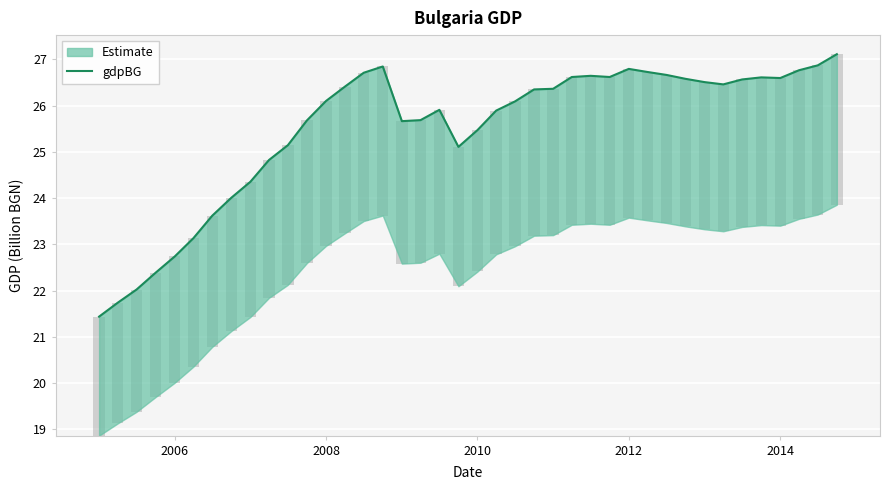

Reading right to left, list all the values displayed in this chart.

27.1	26.9	26.8	26.6	26.6	26.6	26.5	26.5	26.6	26.7	26.7	26.8	26.6	26.6	26.6	26.4	26.3	26.1	25.9	25.5	25.1	25.9	25.7	25.7	26.8	26.7	26.4	26.1	25.7	25.1	24.8	24.4	24.0	23.6	23.1	22.7	22.4	22.0	21.7	21.4